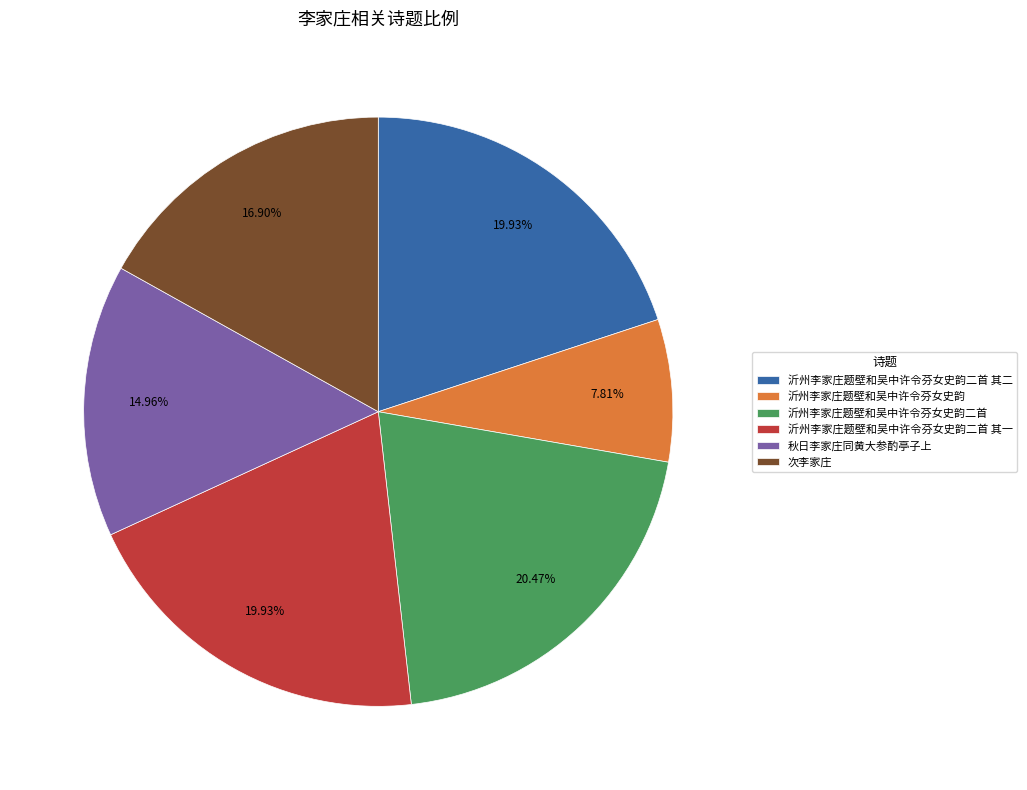

What percentage do 秋日李家庄同黄大参酌亭子上 and 次李家庄 together represent?

31.9%